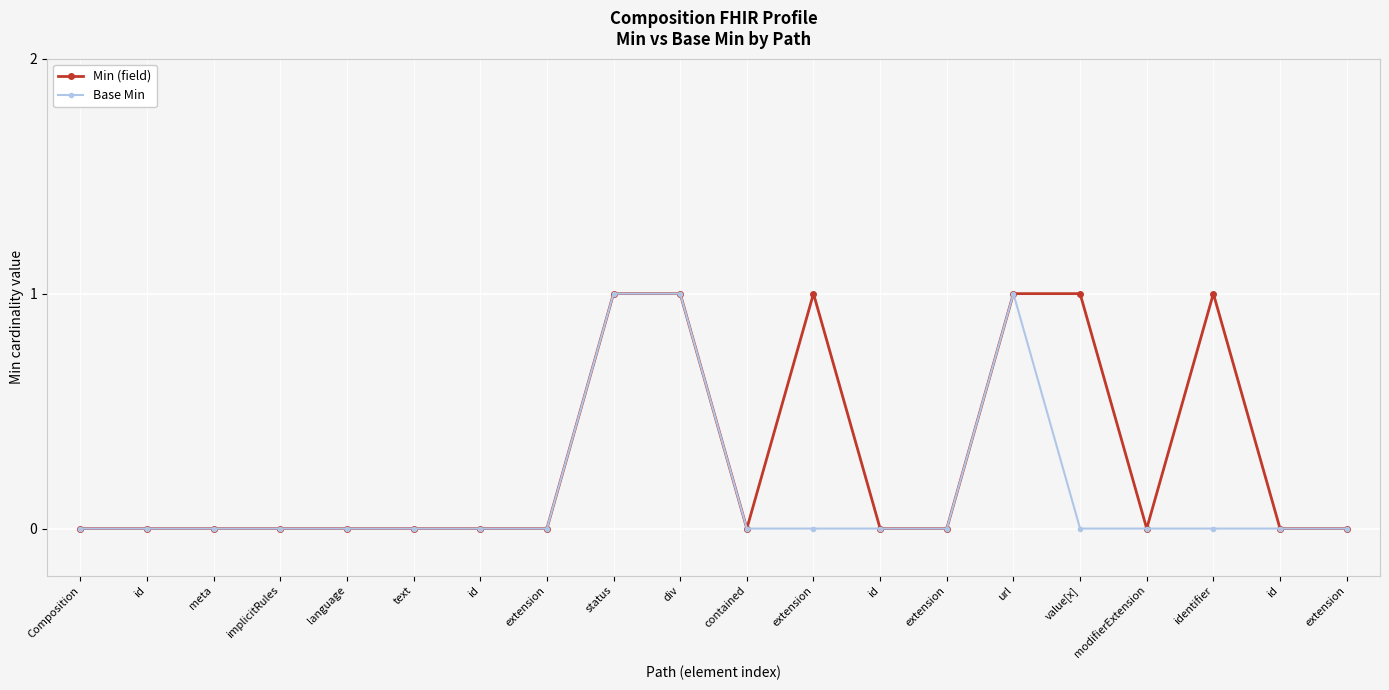

At which category is the sum across all series the highest?

status